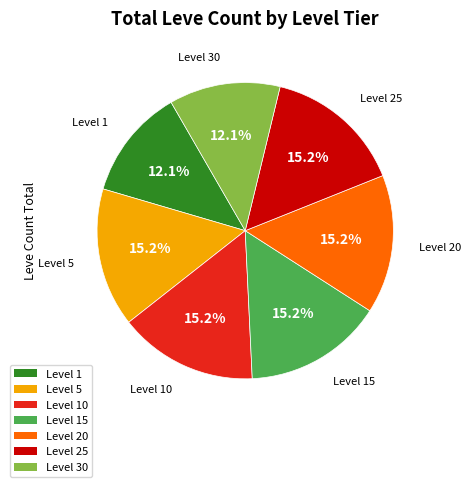

Does any single category account for the majority?

No